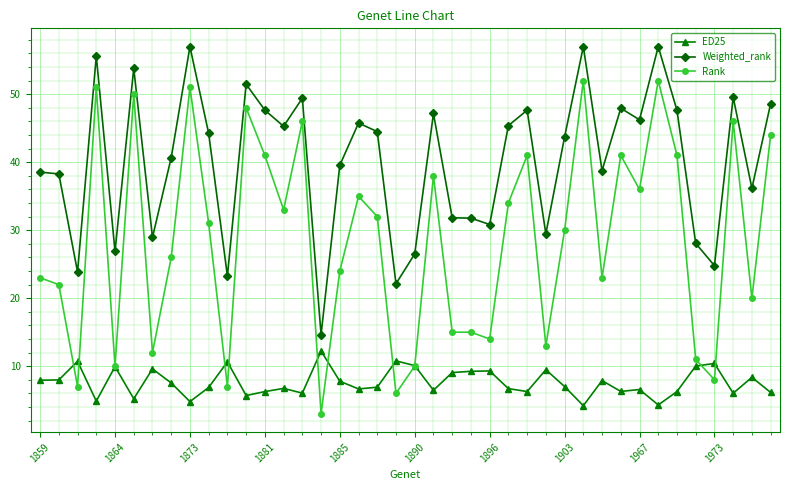

What is the maximum value shown in the chart?

57.0